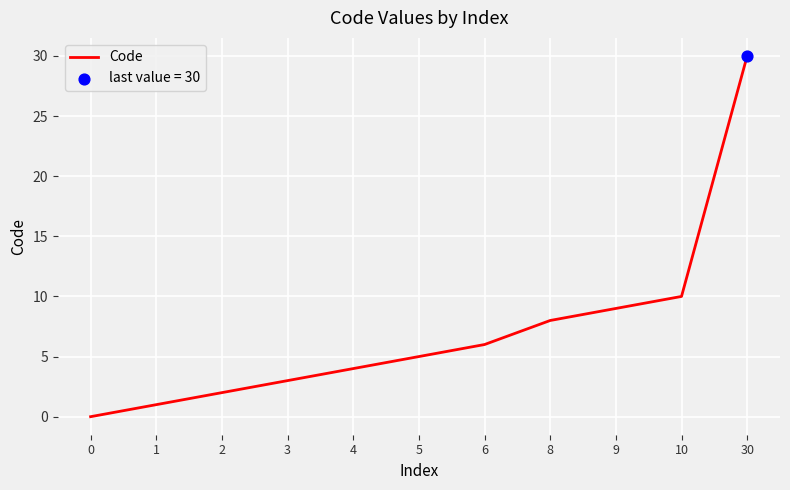

Approximately how many times larger is the value at 2 compared to 4?

0.5